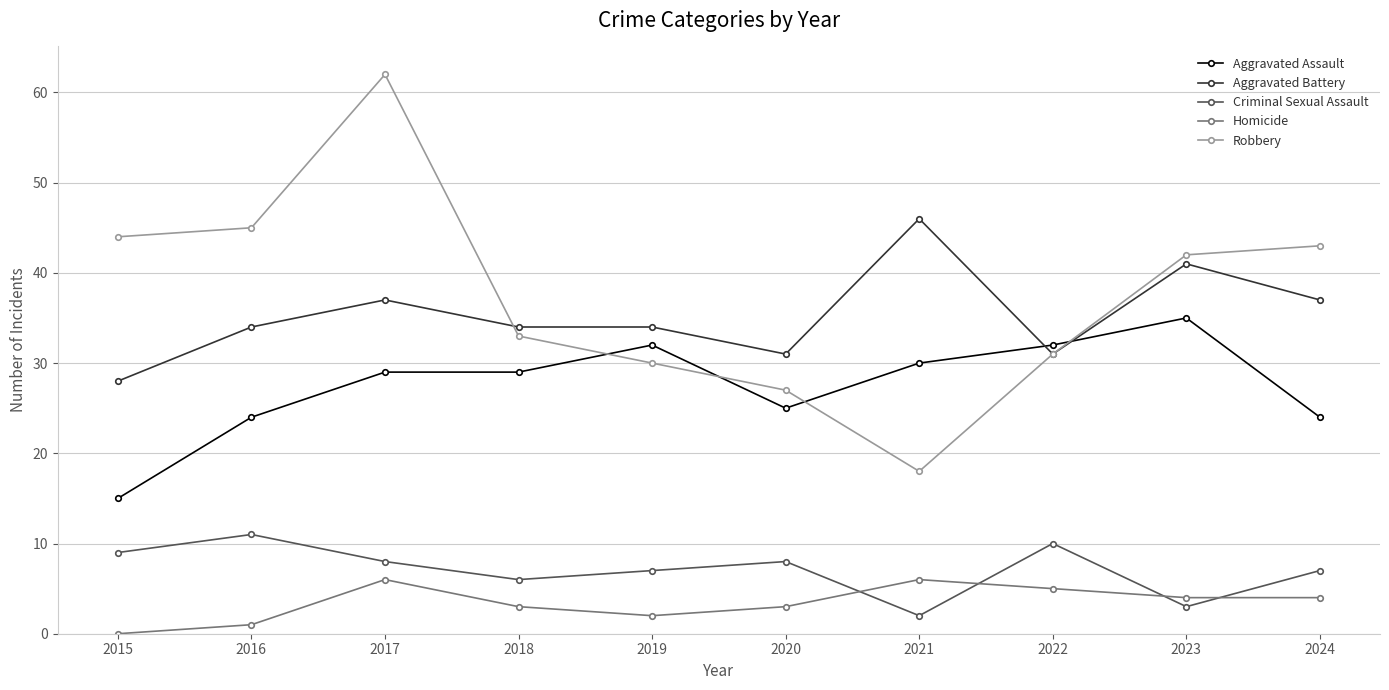

In Criminal Sexual Assault, how many points are higher than both neighbors (excluding endpoints)?

3